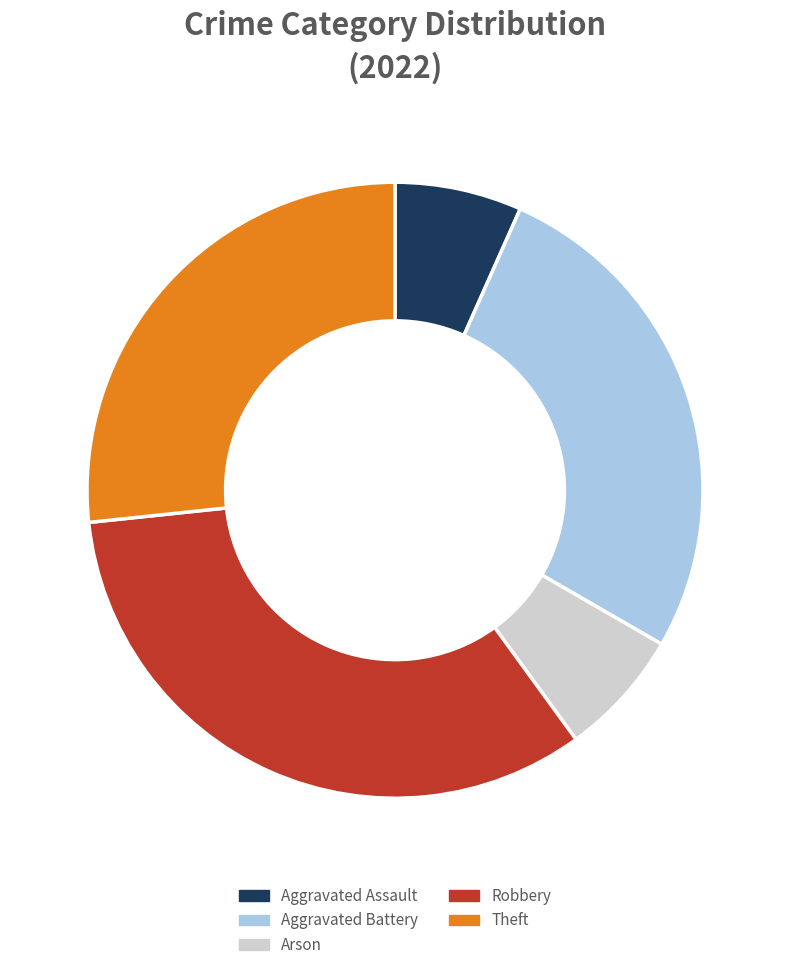

Is there a majority slice in this chart?

No